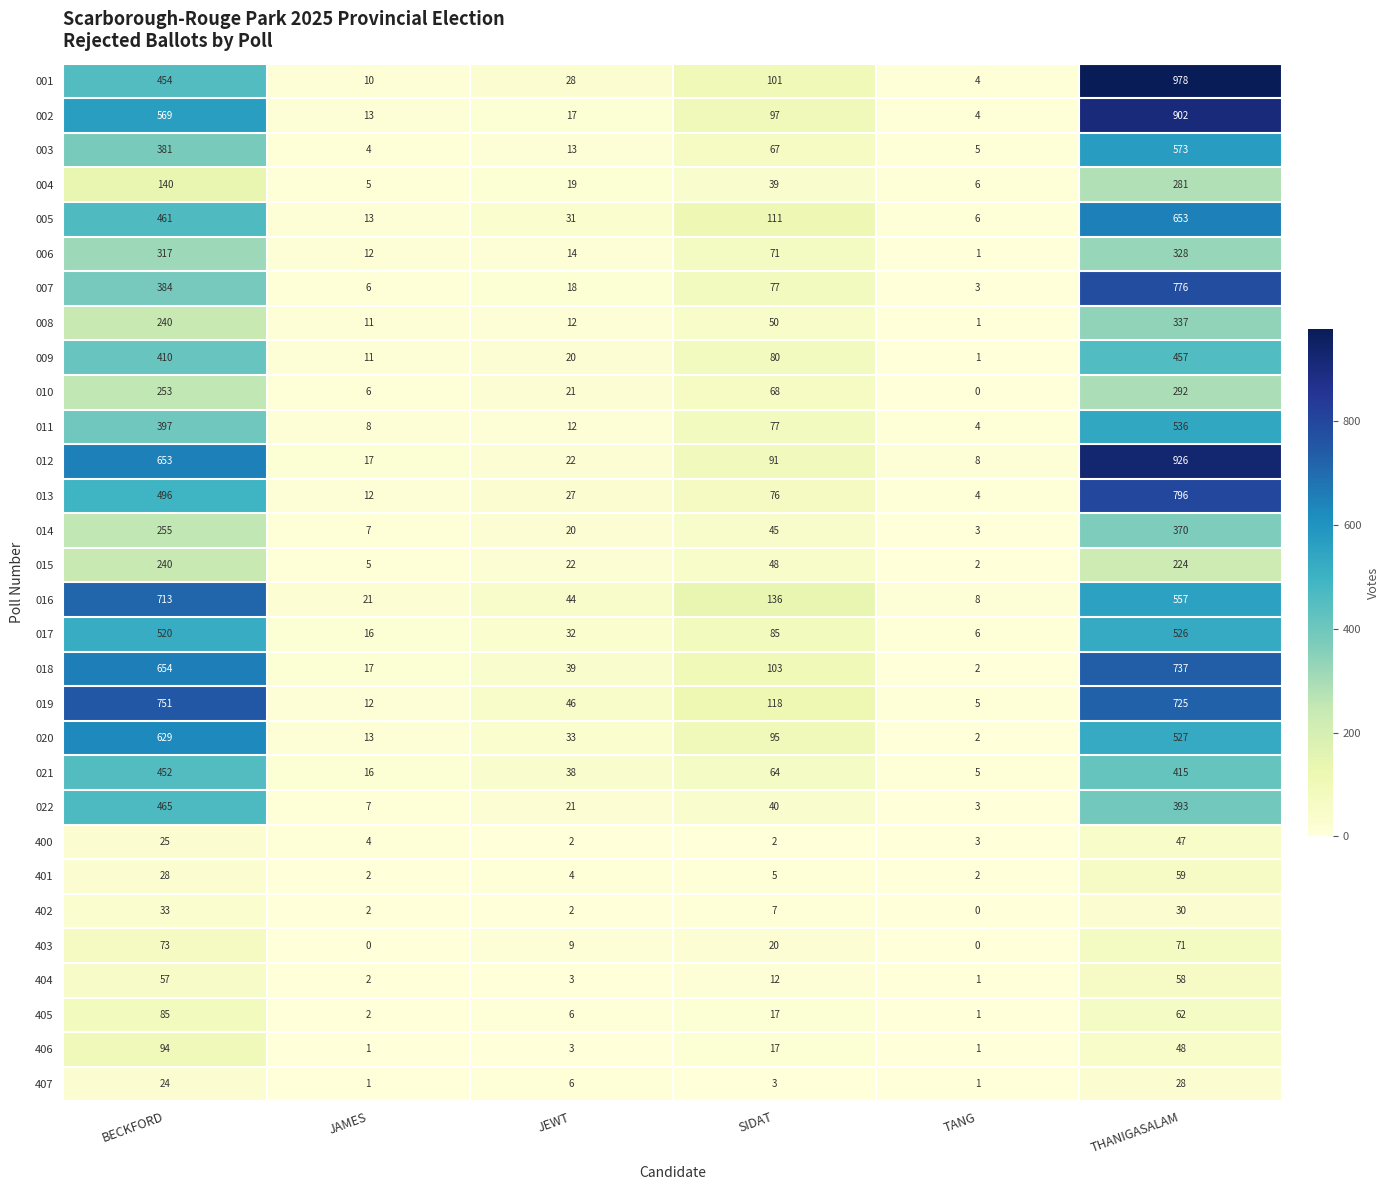

What value does the 014 series have at SIDAT?

45